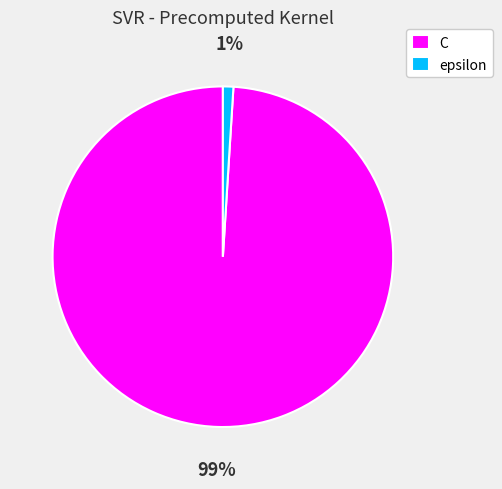

Combined, do epsilon and C account for over 50%?

Yes